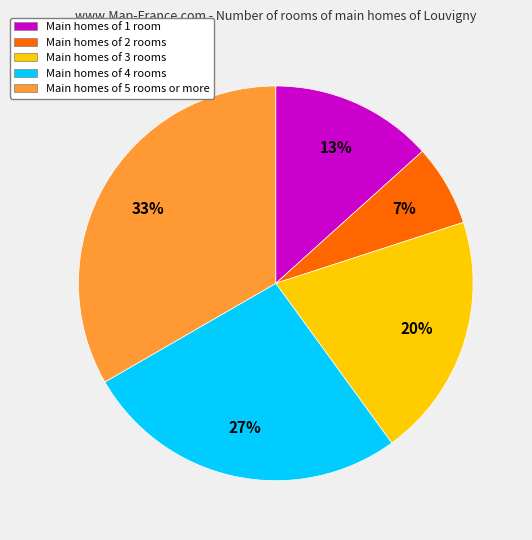

Which slice is the largest?

Main homes of 5 rooms or more